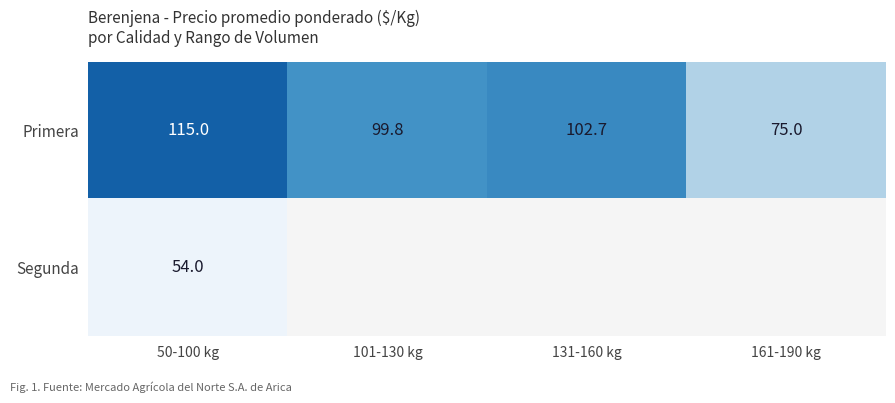

At how many categories does at least one series exceed 74?

4